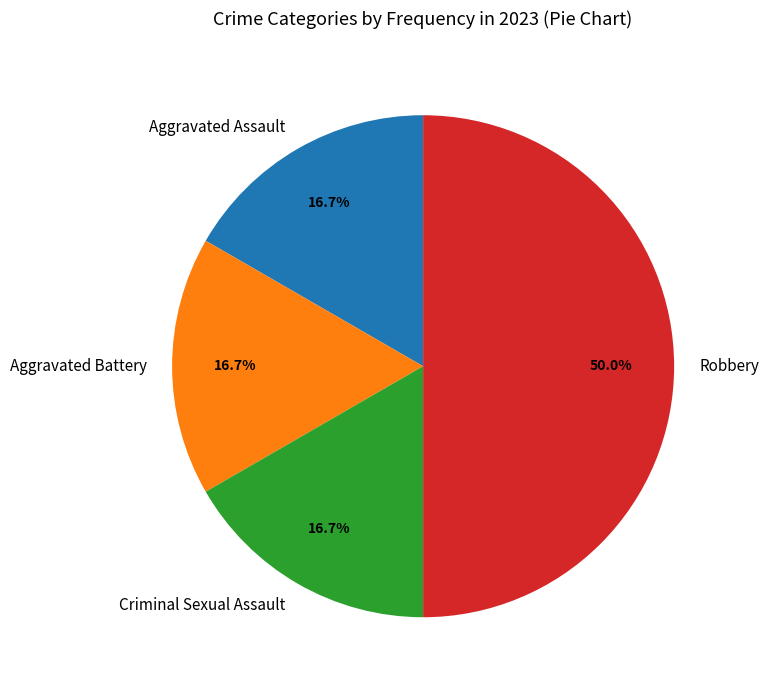

Does Aggravated Assault account for over 50% of the chart?

No